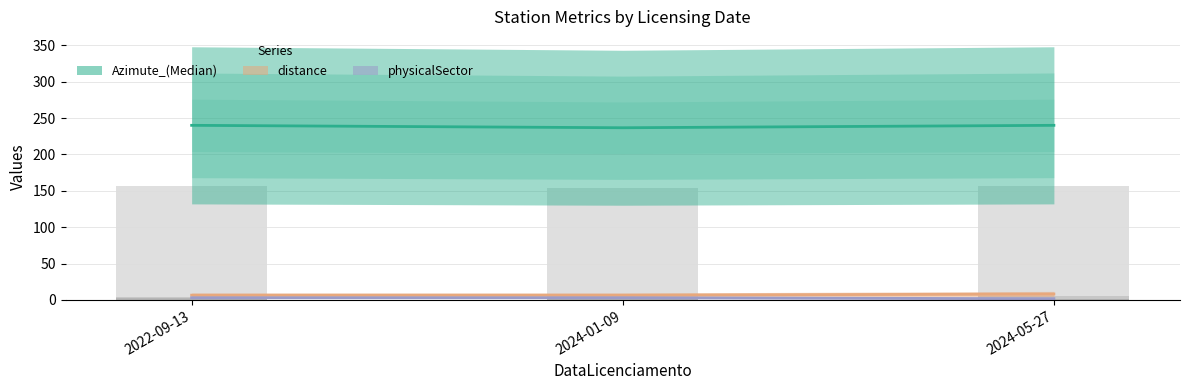

Reading left to right, what are all the values shown in this chart?

Azimute_(Median): 2022-09-13=240.0	2024-01-09=236.7	2024-05-27=240.0
distance: 2022-09-13=6.6	2024-01-09=6.6	2024-05-27=8.1
physicalSector: 2022-09-13=3.0	2024-01-09=3.0	2024-05-27=1.7